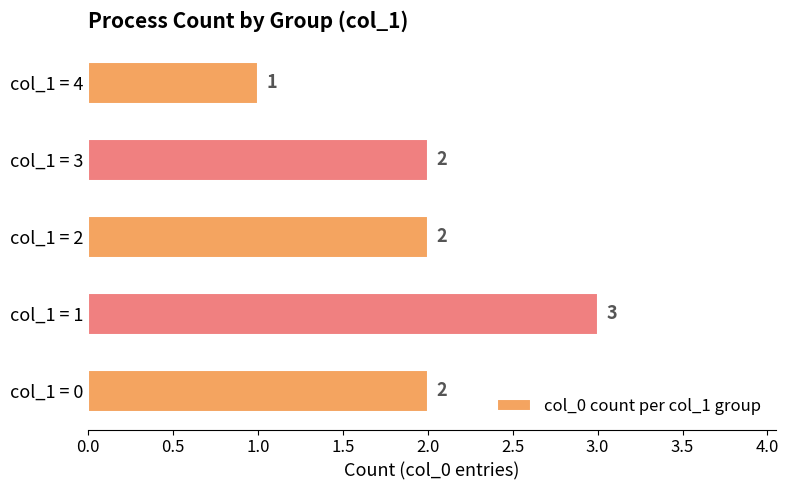

What is the sum of the values at col_1 = 0 and col_1 = 2?

4